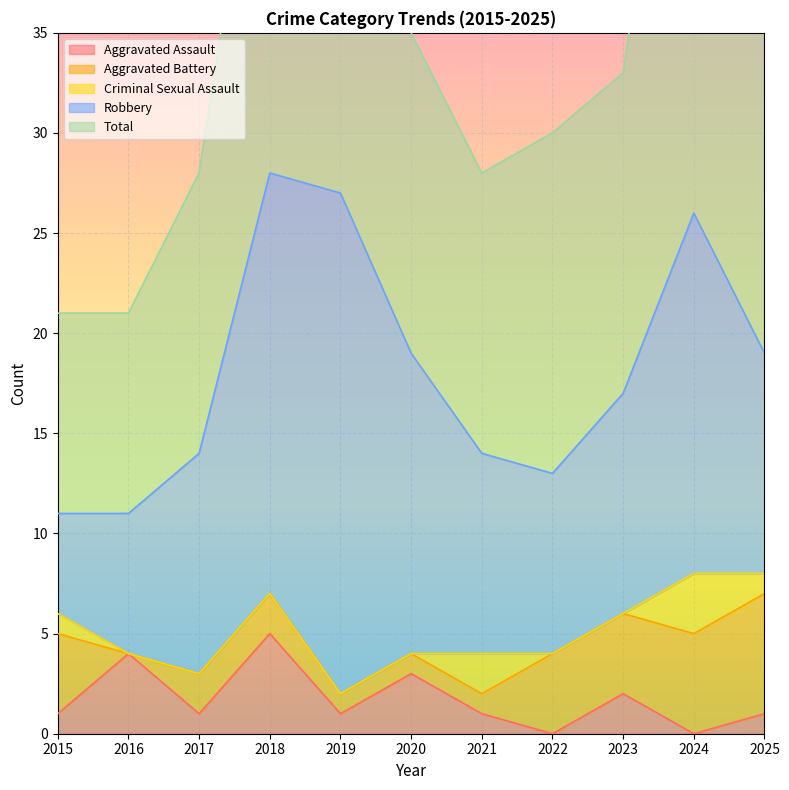

True or false: Criminal Sexual Assault and Total cross at least once.

False